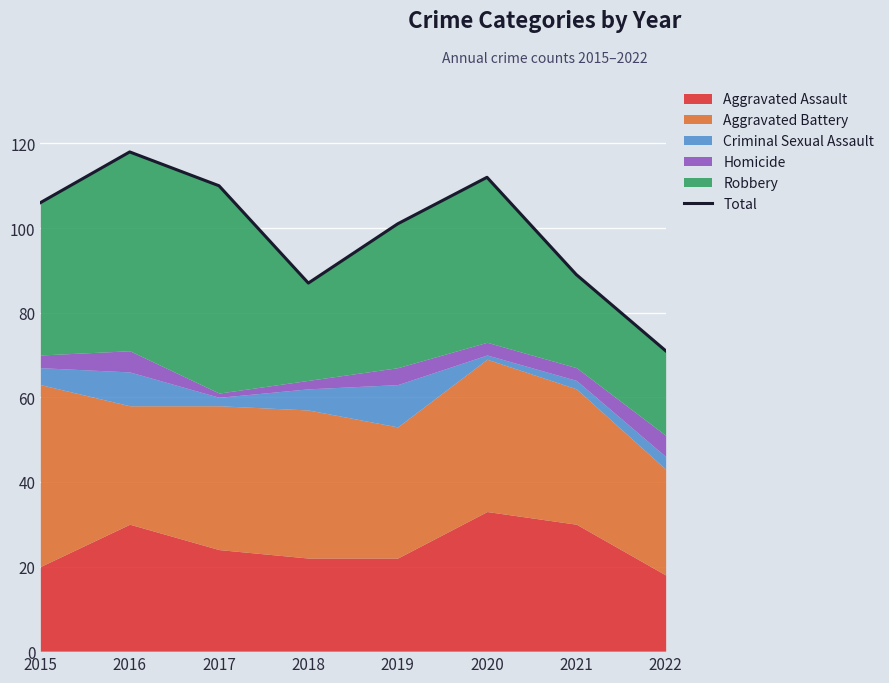

How many points are higher than both their immediate neighbors (excluding endpoints)?

2